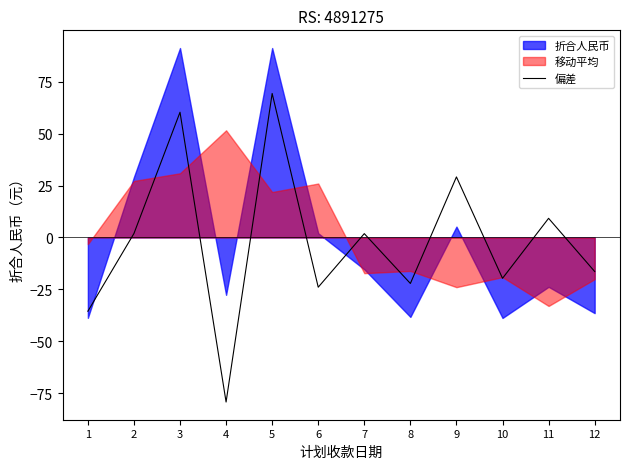

At which label does the data first exceed 1?

2